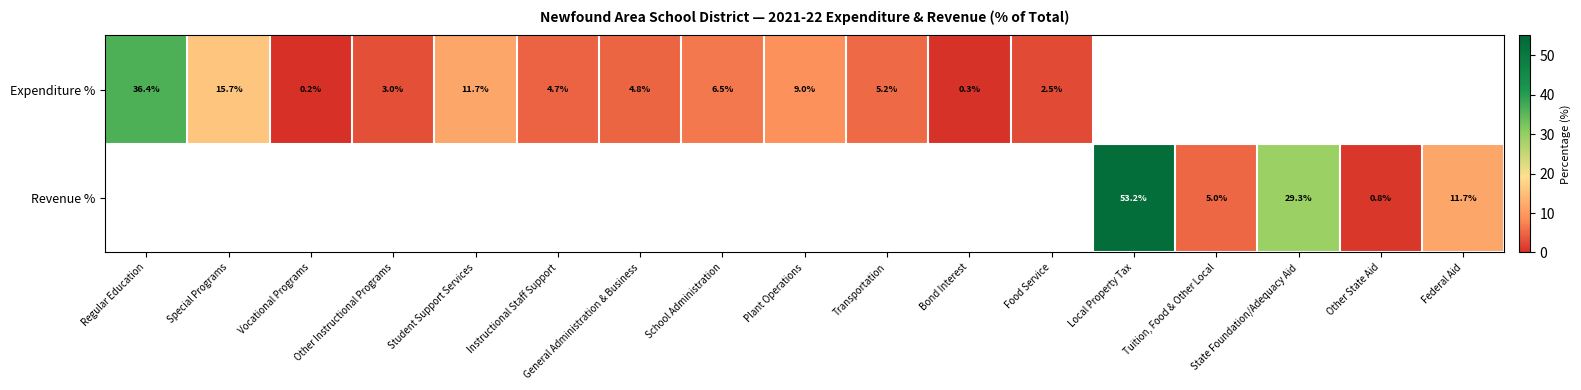

What is the sum of the Expenditure % values at Student Support Services and Vocational Programs?

11.9